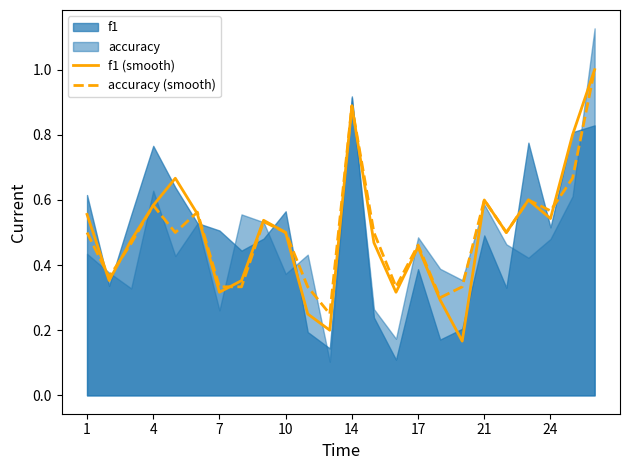

How many lines are shown in the chart?

2